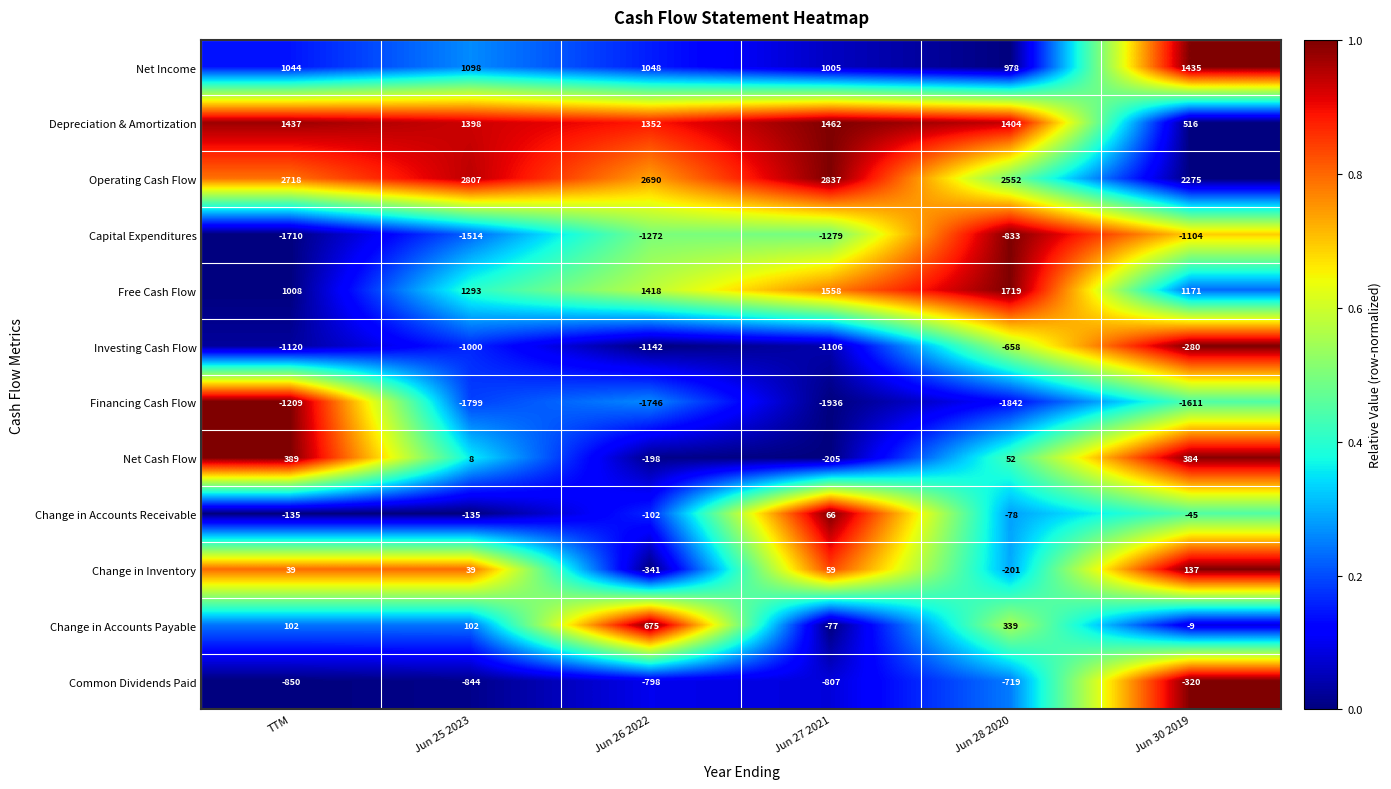

What is the difference between the Operating Cash Flow values at Jun 25 2023 and Jun 26 2022?

117